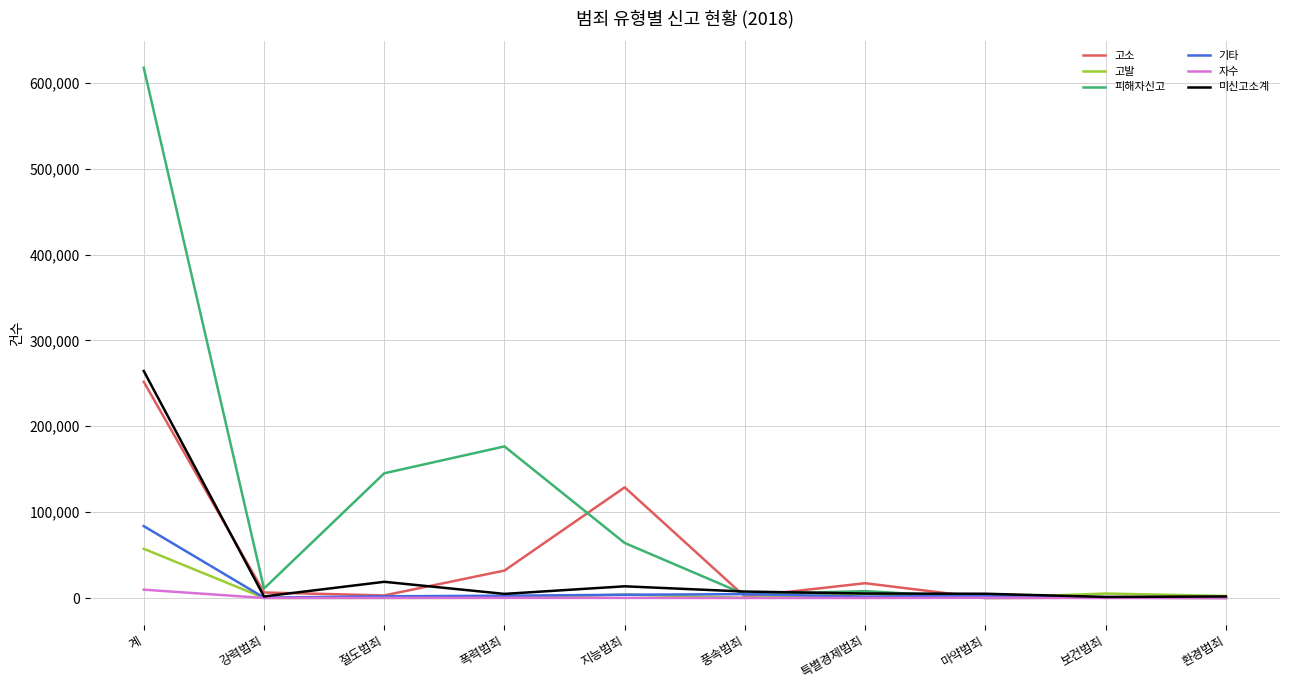

What is the difference between the highest and lowest values at 지능범죄?

128782